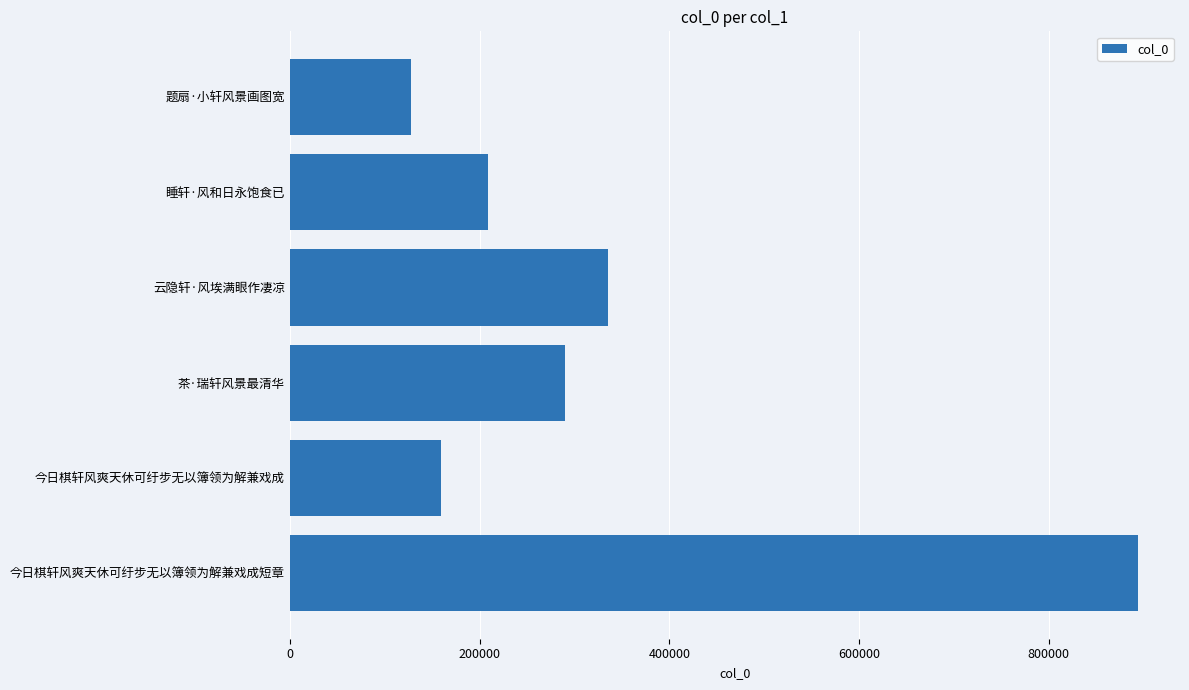

Reading top to bottom, transcribe all the data shown in this chart.

题扇·小轩风景画图宽=128009	睡轩·风和日永饱食已=208661	云隐轩·风埃满眼作凄凉=335125	茶·瑞轩风景最清华=289726	今日棋轩风爽天休可纡步无以簿领为解兼戏成=159200	今日棋轩风爽天休可纡步无以簿领为解兼戏成短章=893770